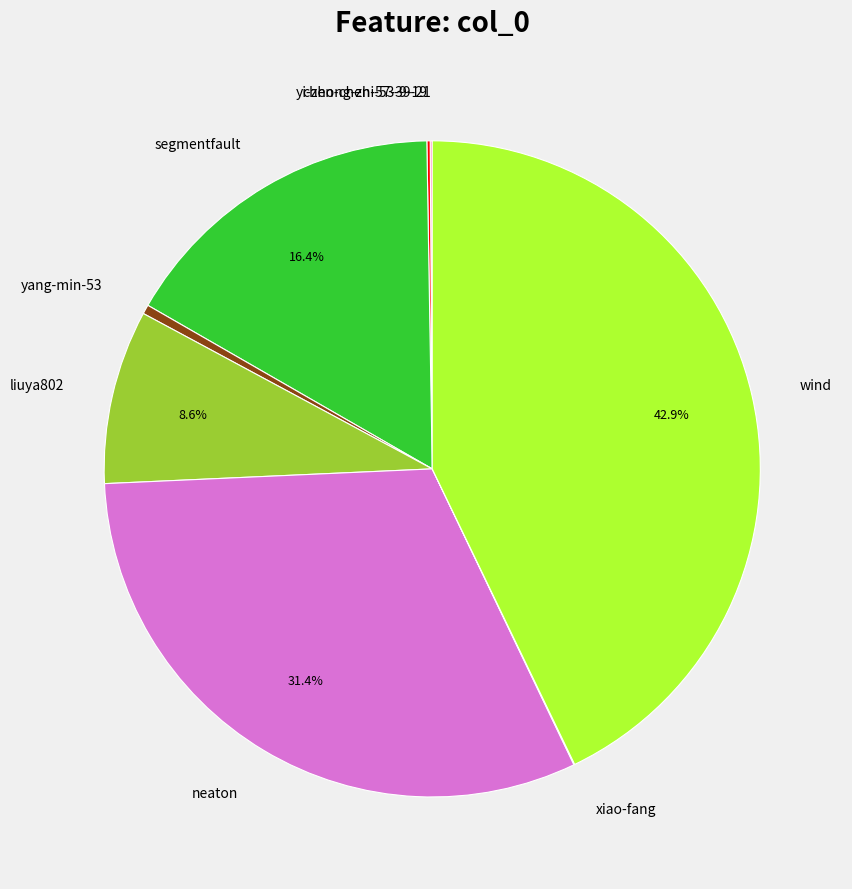

To the nearest percent, what is the difference between the largest and smallest slice percentages?

43%